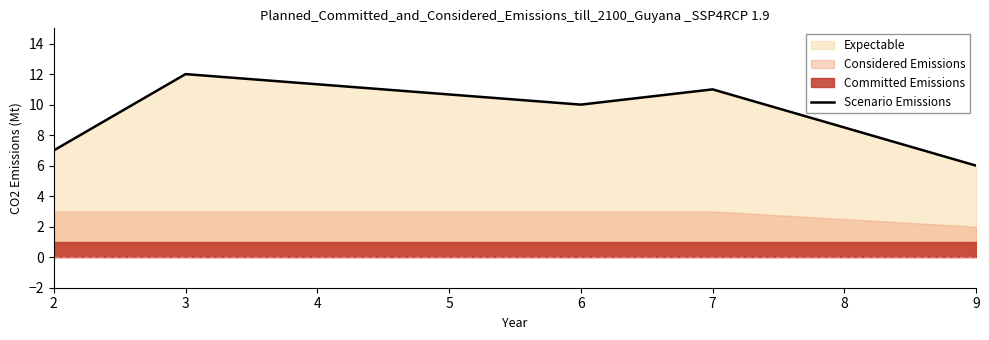

What is the average value?

9